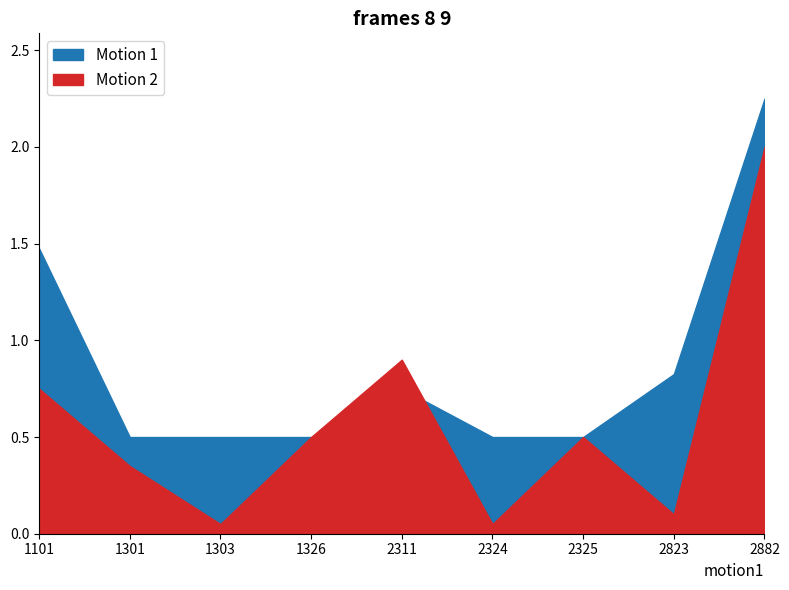

What is the sum of the open values at 2882 and 2311?

3.0